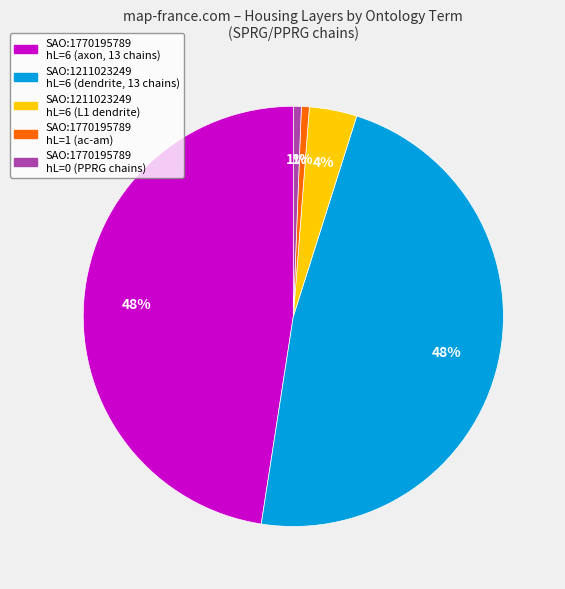

To the nearest percent, what is the average slice percentage?

20%